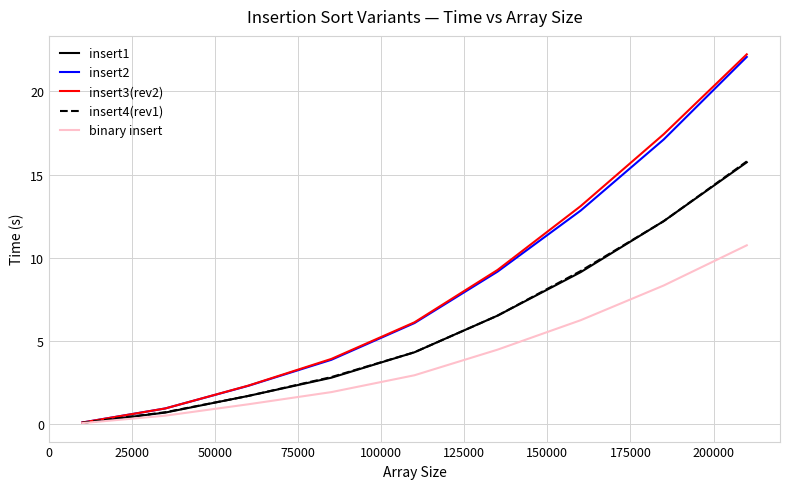

Which series has the widest spread of values?

insert3(rev2)